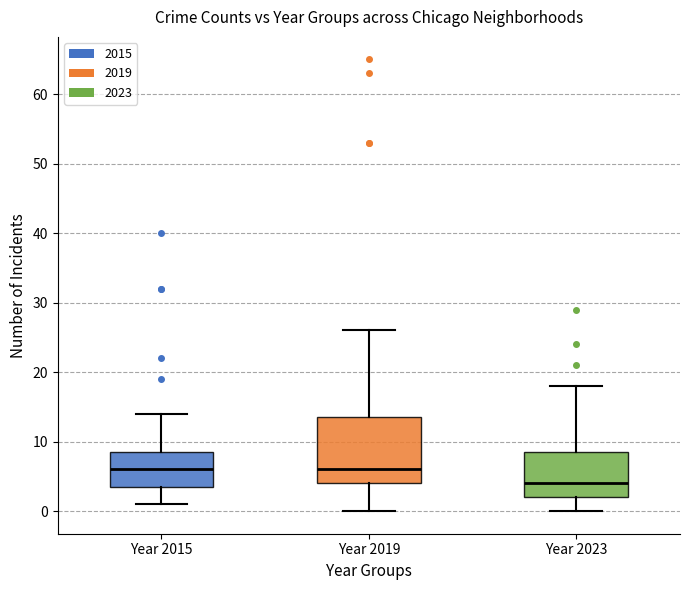

Reading left to right, transcribe this box plot: for each box, give where its median line is, the range the box spans, and where its two whiskers end, as read against the y-axis. The values are not printed on the chart, so give them approximately, as read against the axis.

Year 2015: median 6, box 4 to 9, whiskers 1 to 14
Year 2019: median 6, box 4 to 14, whiskers 0 to 26
Year 2023: median 4, box 2 to 9, whiskers 0 to 18